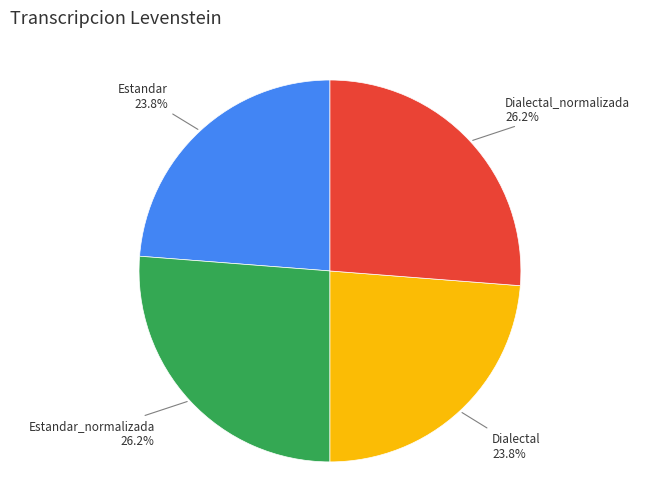

Is there any slice that represents more than half of the pie?

No